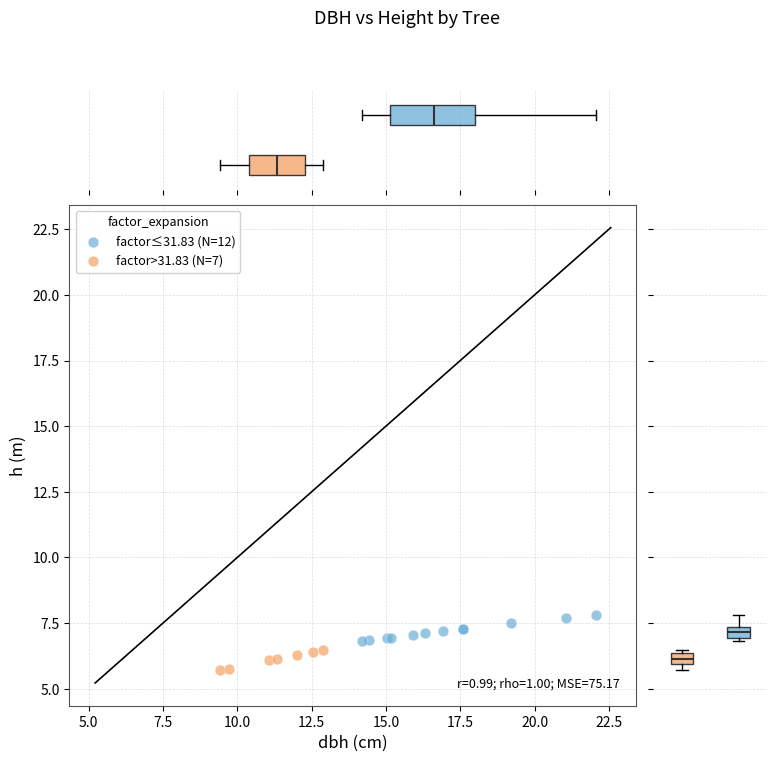

Which series has the widest spread of Y values?

factor≤31.83 (N=12)